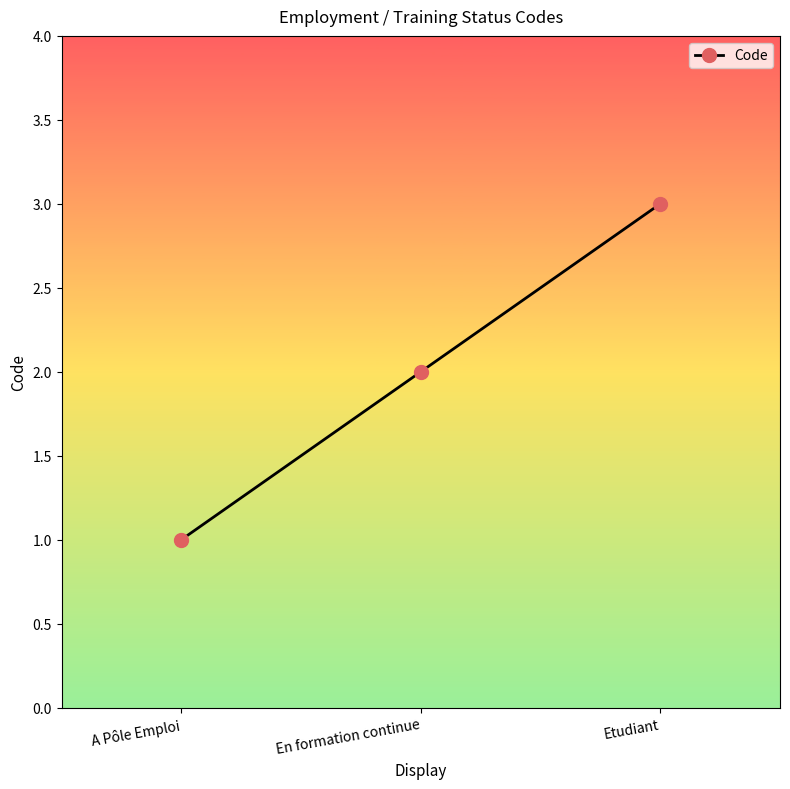

At which label is the value closest to 2?

En formation continue